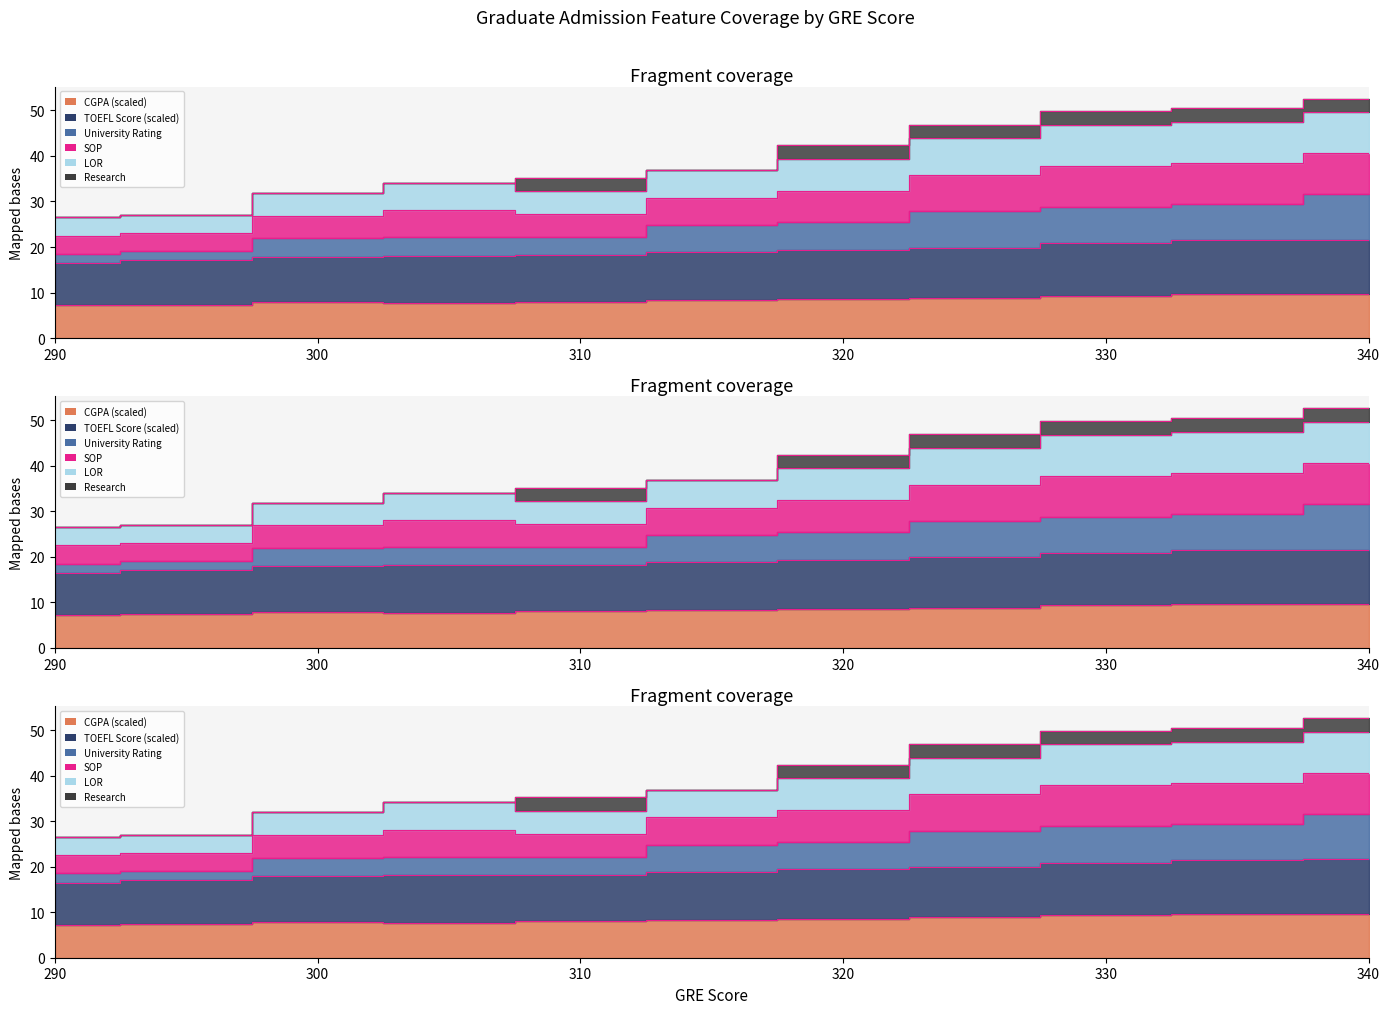

What is the value of the TOEFL Score point at the 2nd from the left?

17.0